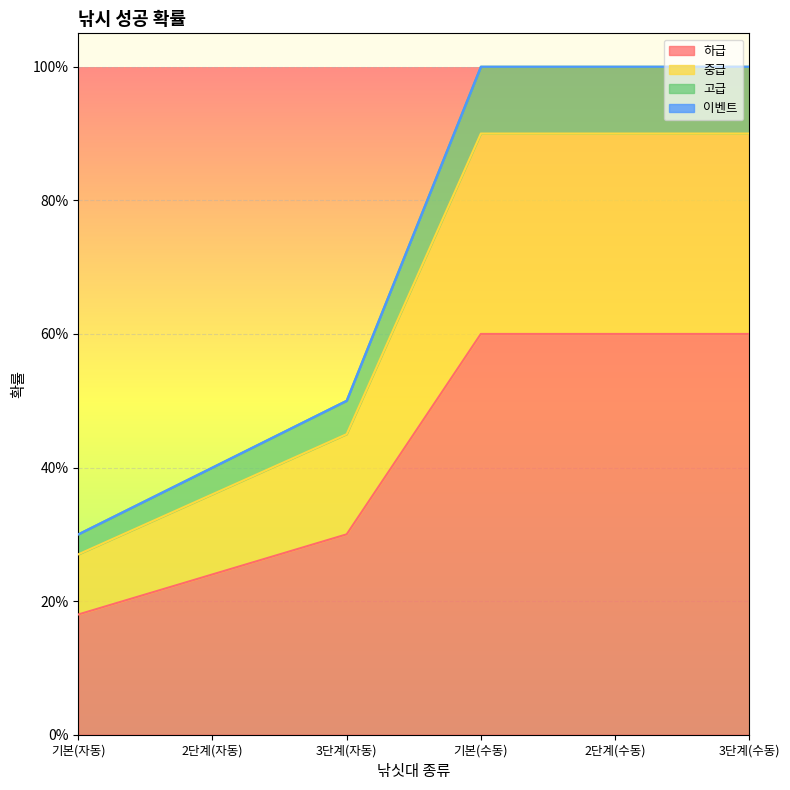

What is the minimum value shown in the chart?

0.2